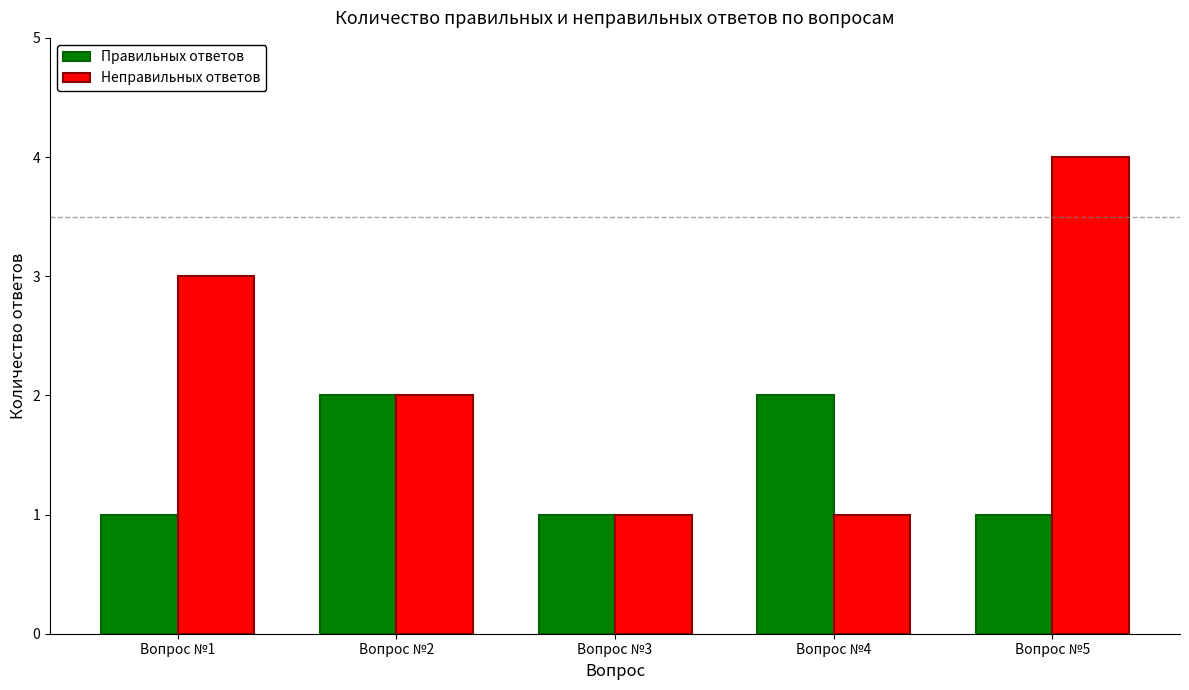

At which category is the sum across all series the highest?

Вопрос №5